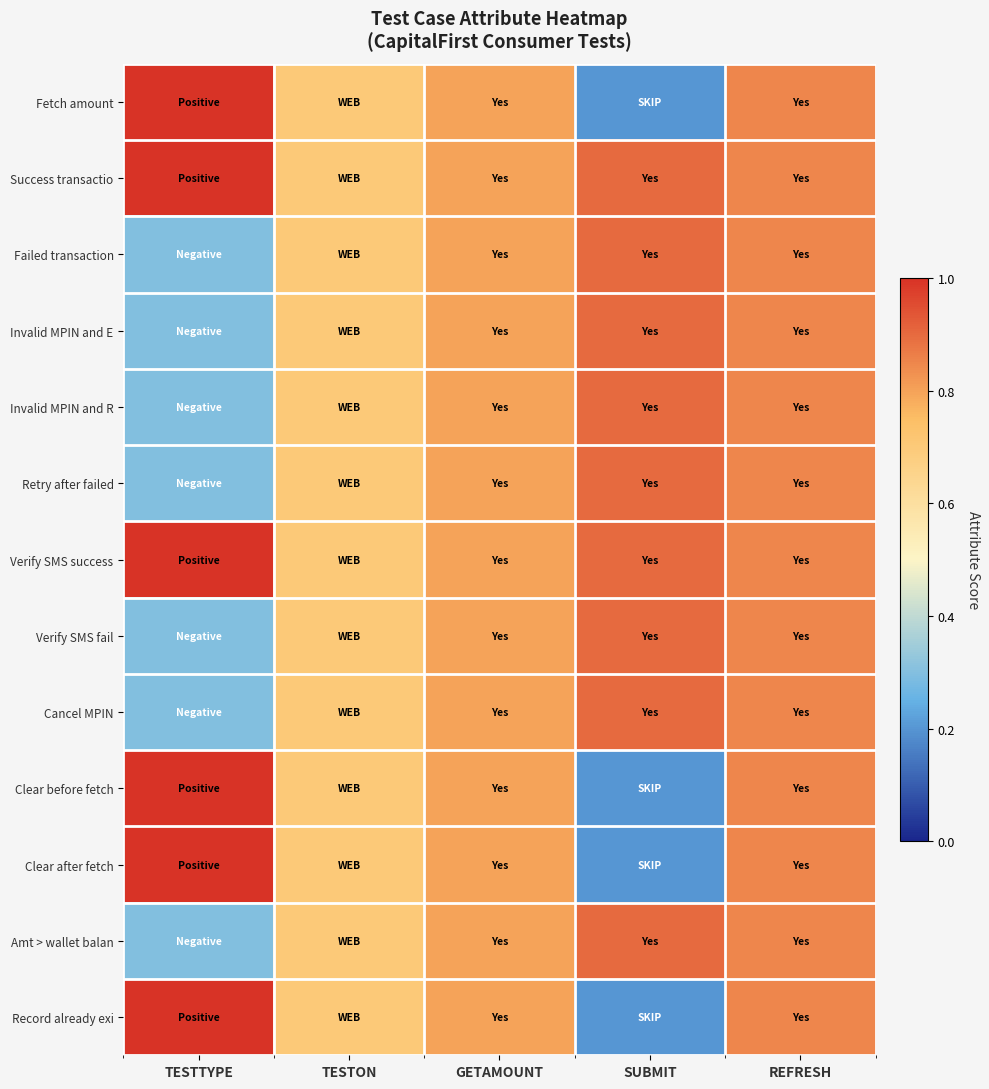

What is the total value across all series at TESTON?

9.1